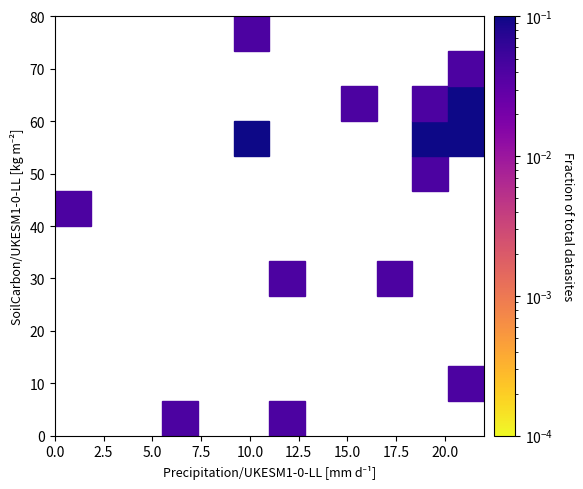

What is the range of X values (max minus min)?

22.0